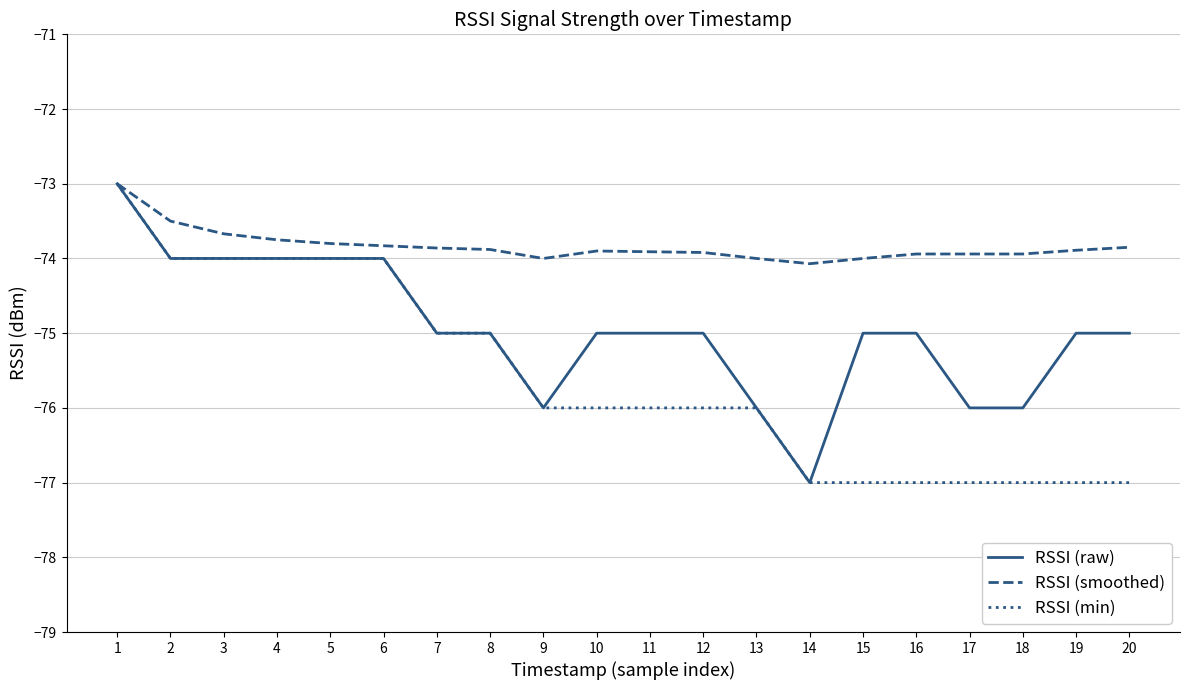

What is the total value across all series at 14?

-228.1